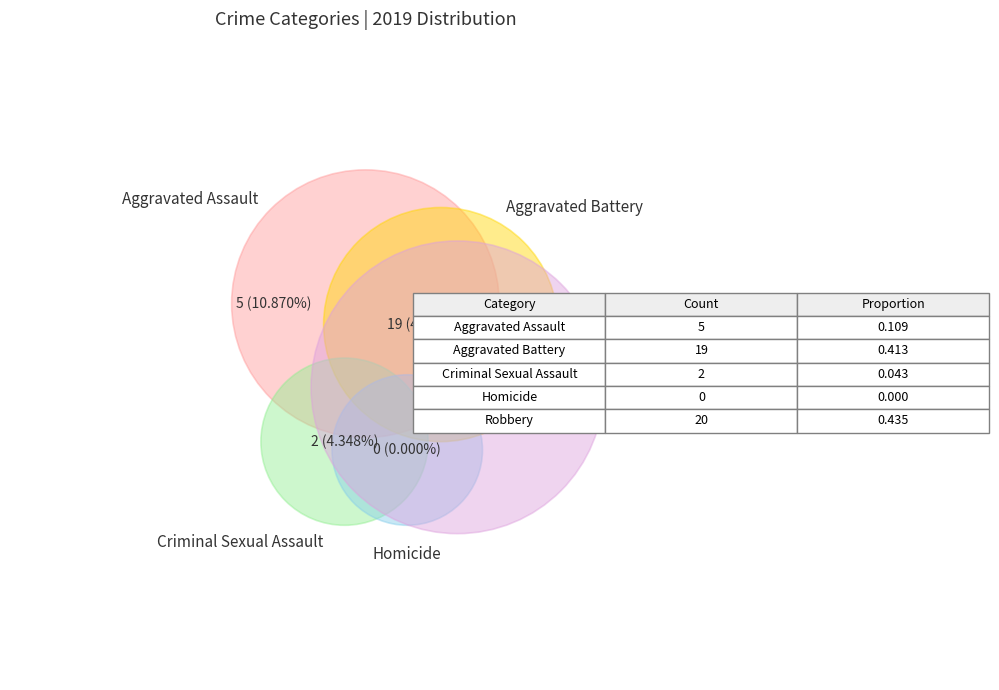

Combined, do Aggravated Assault and Homicide account for over 50%?

No